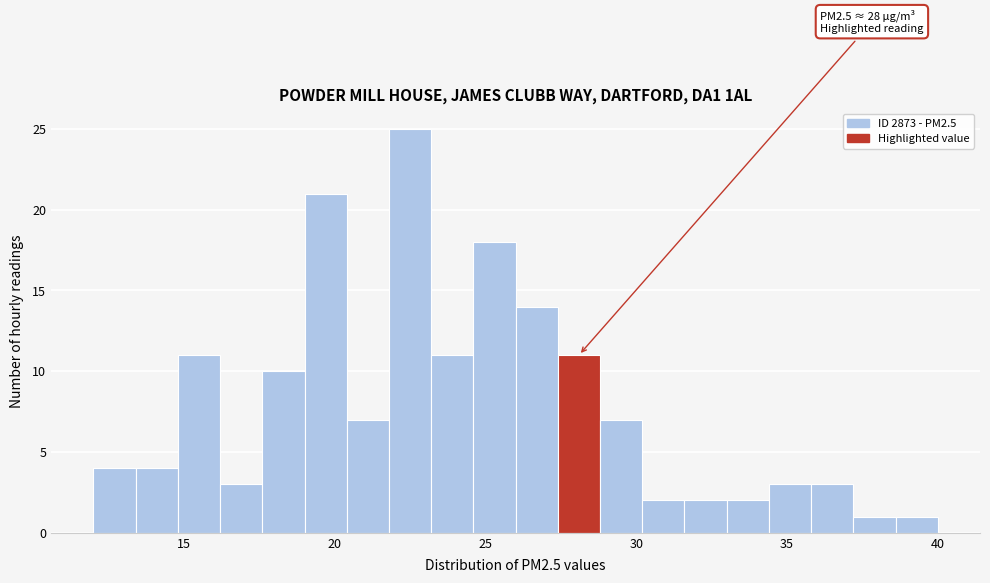

Around what value on the x-axis is the tallest bar? Give the approximate position of its centre, as read against the axis.

22.5